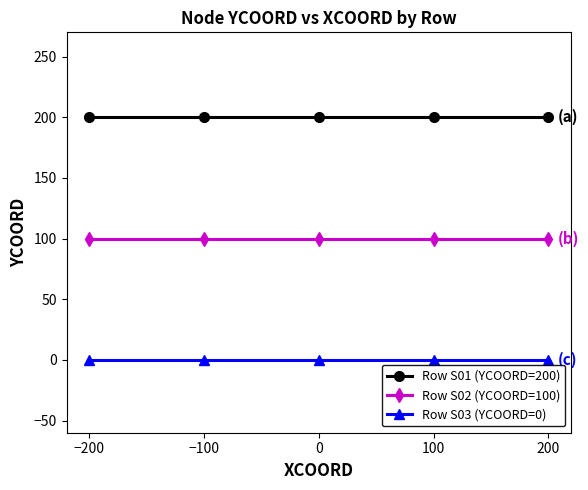

The value of Row S01 (YCOORD=200) at 100 is 82. True or false?

False